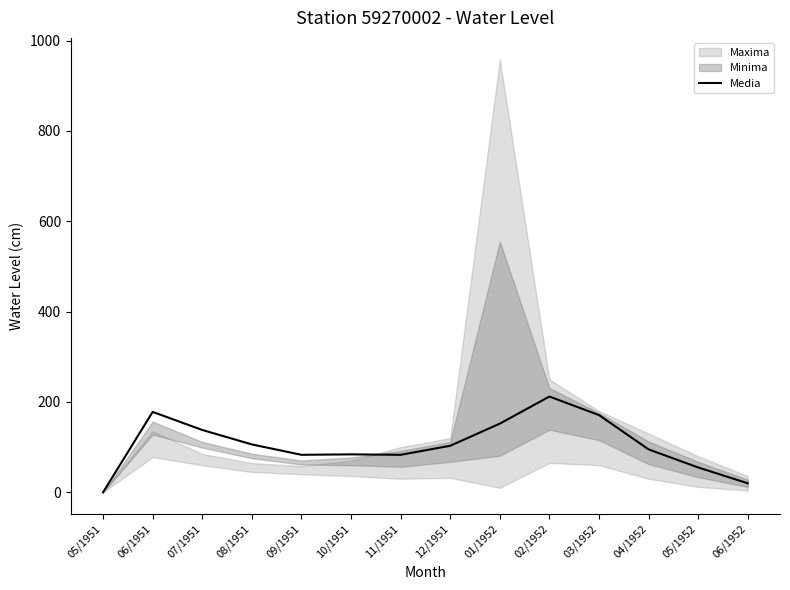

List the labels in order of value, largest first.

02/1952, 06/1951, 03/1952, 01/1952, 07/1951, 08/1951, 12/1951, 04/1952, 10/1951, 09/1951, 11/1951, 05/1952, 06/1952, 05/1951